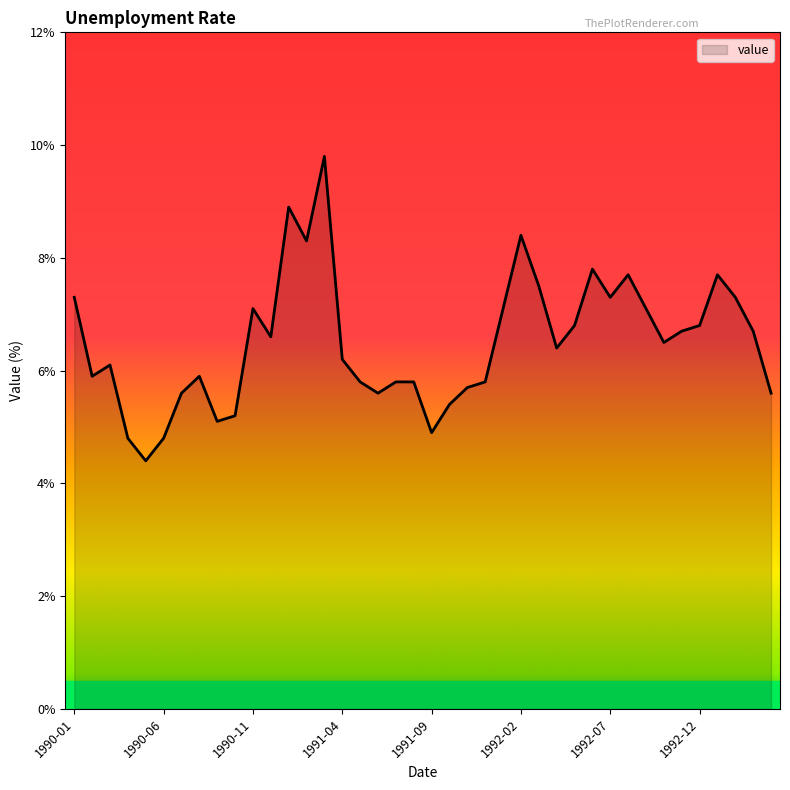

What is the minimum value shown in the chart?

4.4